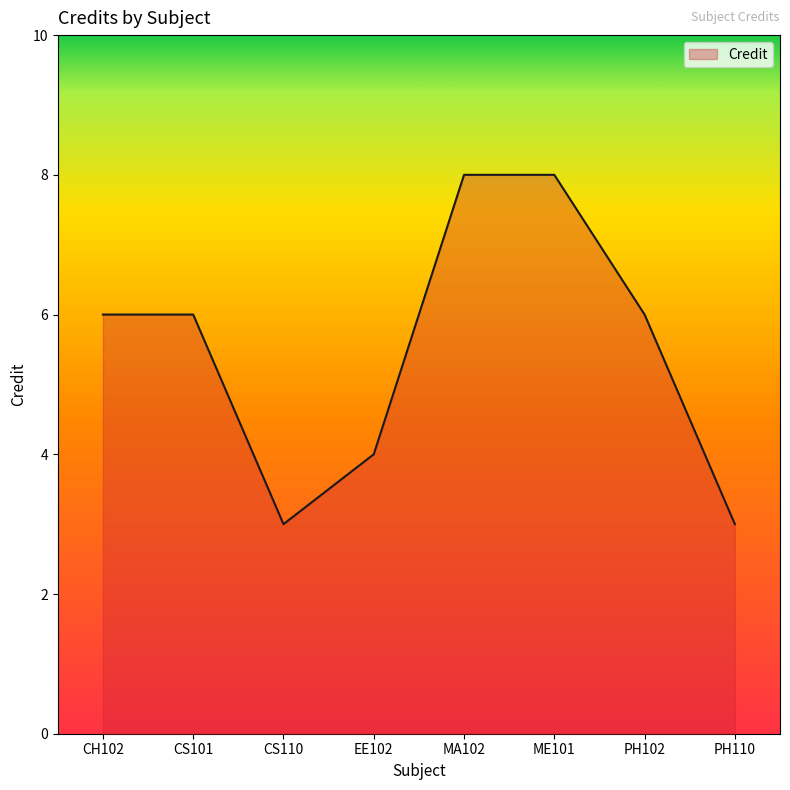

What is the difference between the second highest and minimum values?

5